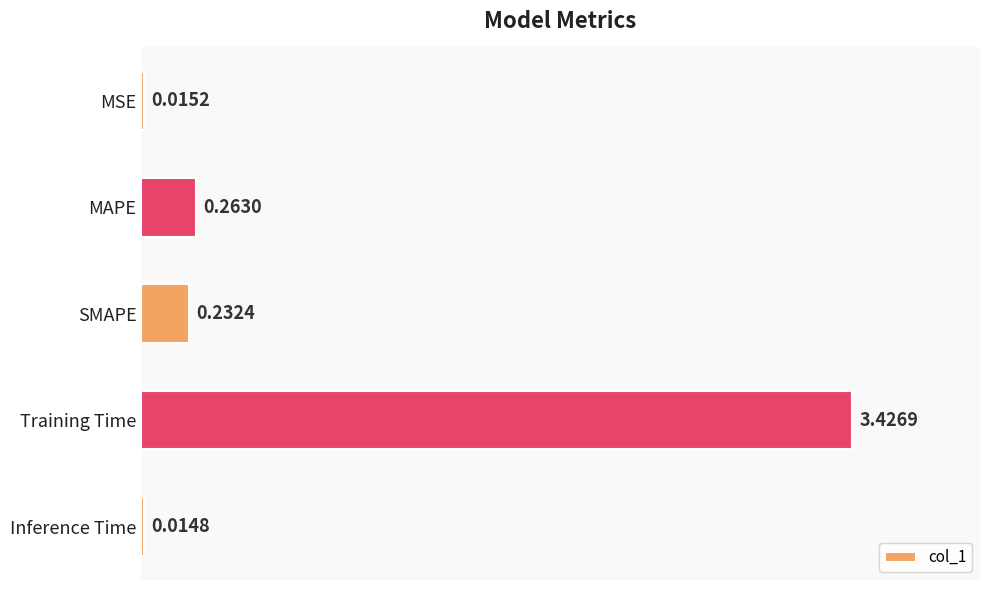

At which category does the chart reach its peak across all series?

Training Time